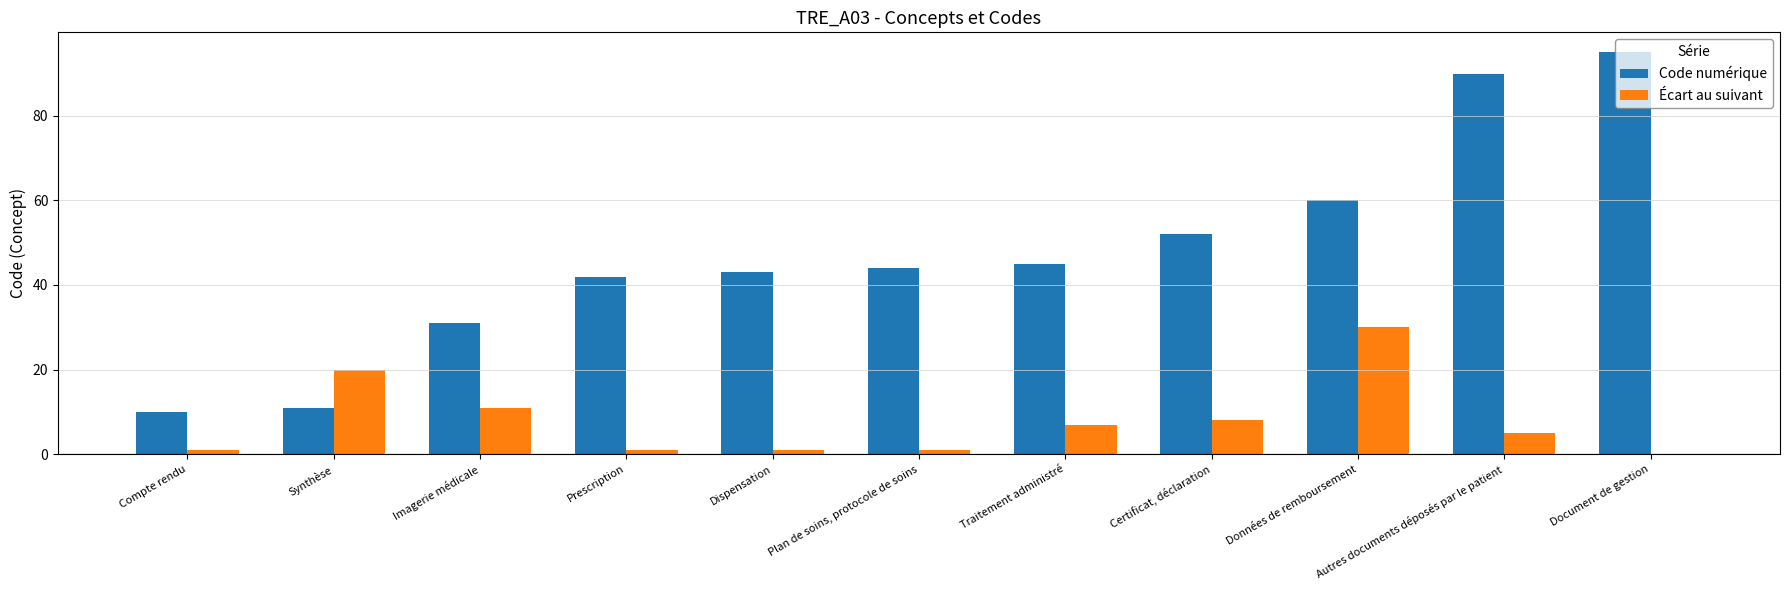

What is the total value across all series at Imagerie médicale?

42